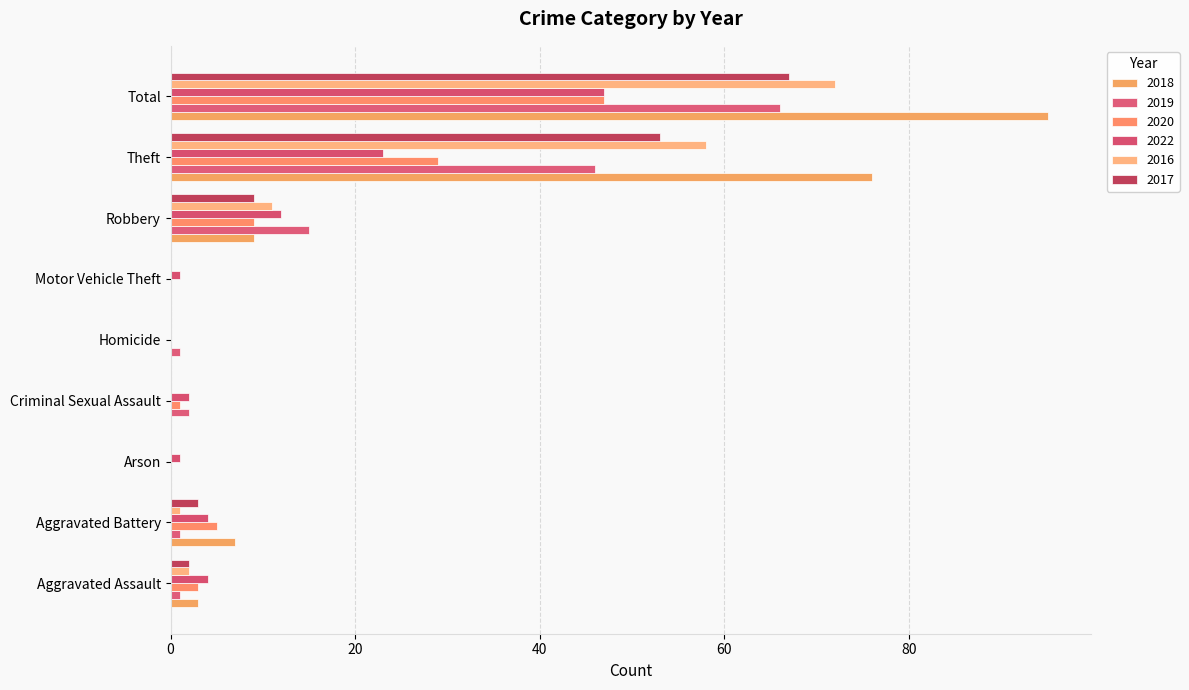

The 2019 series shows 0 at Motor Vehicle Theft. True or false?

True